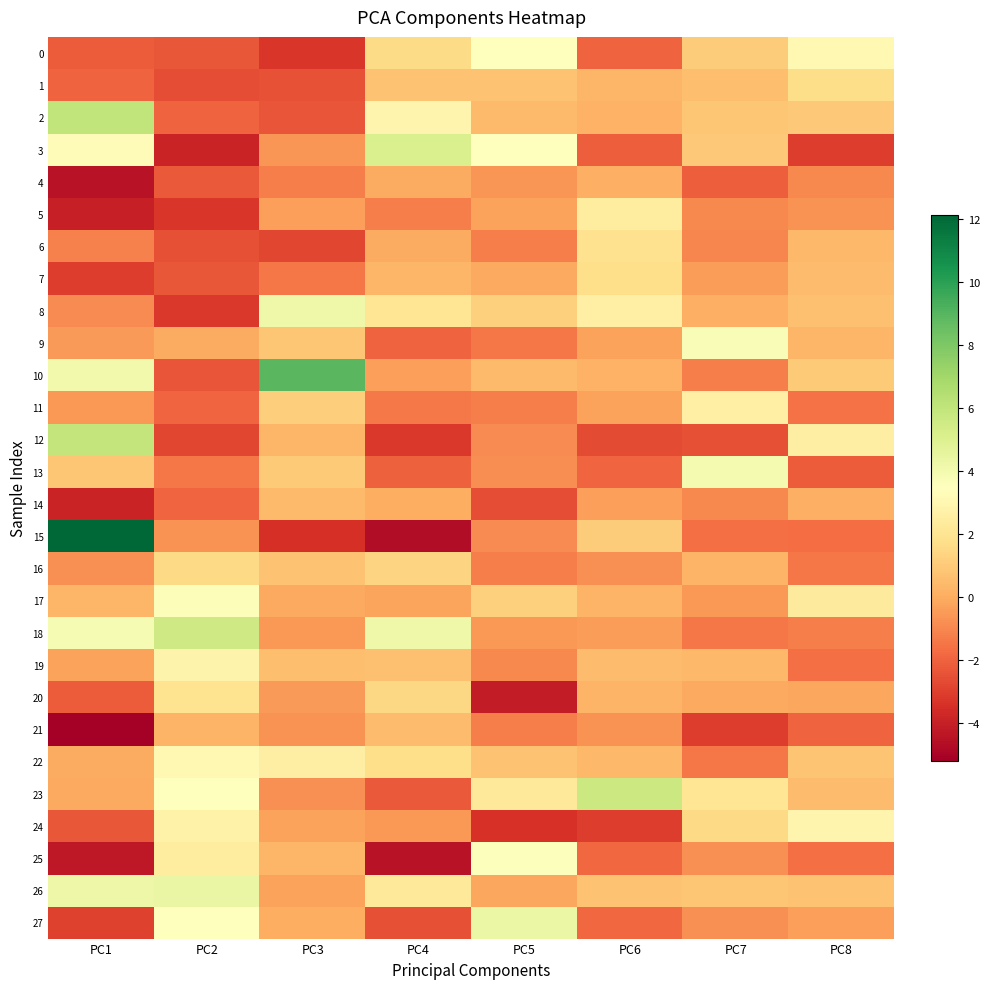

Reading right to left, what are all the values shown in this chart?

0: PC8=3.1	PC7=1.1	PC6=-2.0	PC5=3.5	PC4=1.6	PC3=-3.2	PC2=-2.3	PC1=-2.2
1: PC8=1.7	PC7=0.6	PC6=0.3	PC5=0.7	PC4=0.7	PC3=-2.4	PC2=-2.6	PC1=-2.0
2: PC8=0.9	PC7=0.9	PC6=0.2	PC5=0.4	PC4=2.9	PC3=-2.4	PC2=-2.0	PC1=6.0
3: PC8=-3.0	PC7=1.0	PC6=-2.1	PC5=3.4	PC4=5.1	PC3=-0.6	PC2=-3.8	PC1=3.3
4: PC8=-1.0	PC7=-2.1	PC6=0.1	PC5=-0.6	PC4=0.0	PC3=-1.2	PC2=-2.2	PC1=-4.5
5: PC8=-0.7	PC7=-0.9	PC6=2.4	PC5=-0.3	PC4=-1.3	PC3=-0.4	PC2=-3.2	PC1=-4.0
6: PC8=0.4	PC7=-1.0	PC6=1.9	PC5=-1.3	PC4=-0.0	PC3=-2.8	PC2=-2.5	PC1=-1.2
7: PC8=0.5	PC7=-0.4	PC6=1.8	PC5=-0.1	PC4=0.3	PC3=-1.5	PC2=-2.3	PC1=-3.0
8: PC8=0.7	PC7=0.1	PC6=2.6	PC5=1.2	PC4=2.0	PC3=4.2	PC2=-3.2	PC1=-0.9
9: PC8=0.4	PC7=3.7	PC6=-0.3	PC5=-1.4	PC4=-2.0	PC3=0.8	PC2=-0.0	PC1=-0.5
10: PC8=1.0	PC7=-1.2	PC6=0.2	PC5=0.5	PC4=-0.4	PC3=8.9	PC2=-2.4	PC1=4.0
11: PC8=-1.6	PC7=2.6	PC6=-0.3	PC5=-1.3	PC4=-1.4	PC3=1.2	PC2=-1.9	PC1=-0.6
12: PC8=2.6	PC7=-2.5	PC6=-2.7	PC5=-0.9	PC4=-3.2	PC3=0.3	PC2=-2.8	PC1=5.9
13: PC8=-2.2	PC7=3.9	PC6=-1.9	PC5=-0.8	PC4=-2.1	PC3=1.0	PC2=-1.5	PC1=0.9
14: PC8=0.2	PC7=-1.0	PC6=-0.3	PC5=-2.6	PC4=0.0	PC3=0.5	PC2=-1.9	PC1=-3.8
15: PC8=-1.7	PC7=-1.6	PC6=1.0	PC5=-0.9	PC4=-4.7	PC3=-3.4	PC2=-0.7	PC1=12.1
16: PC8=-1.4	PC7=0.2	PC6=-0.7	PC5=-1.2	PC4=1.3	PC3=0.7	PC2=1.6	PC1=-0.8
17: PC8=2.4	PC7=-0.6	PC6=0.2	PC5=1.2	PC4=-0.2	PC3=-0.1	PC2=3.7	PC1=0.3
18: PC8=-1.2	PC7=-1.5	PC6=-0.4	PC5=-0.6	PC4=4.1	PC3=-0.6	PC2=5.5	PC1=3.8
19: PC8=-1.6	PC7=0.4	PC6=0.5	PC5=-1.0	PC4=0.7	PC3=0.6	PC2=2.8	PC1=-0.3
20: PC8=-0.2	PC7=-0.1	PC6=0.2	PC5=-4.1	PC4=1.5	PC3=-0.5	PC2=1.9	PC1=-2.2
21: PC8=-2.0	PC7=-3.0	PC6=-0.7	PC5=-1.2	PC4=0.5	PC3=-0.7	PC2=0.3	PC1=-5.2
22: PC8=0.8	PC7=-1.5	PC6=0.4	PC5=0.7	PC4=1.8	PC3=2.5	PC2=3.1	PC1=0.0
23: PC8=0.5	PC7=2.1	PC6=5.6	PC5=2.2	PC4=-2.2	PC3=-0.8	PC2=3.4	PC1=-0.1
24: PC8=2.9	PC7=1.5	PC6=-3.1	PC5=-3.4	PC4=-0.6	PC3=-0.3	PC2=2.8	PC1=-2.3
25: PC8=-1.7	PC7=-0.8	PC6=-1.9	PC5=3.6	PC4=-4.4	PC3=0.3	PC2=2.4	PC1=-4.3
26: PC8=0.7	PC7=0.8	PC6=0.8	PC5=-0.2	PC4=2.3	PC3=-0.3	PC2=4.3	PC1=4.2
27: PC8=-0.4	PC7=-0.8	PC6=-1.8	PC5=4.3	PC4=-2.5	PC3=0.1	PC2=3.5	PC1=-2.9